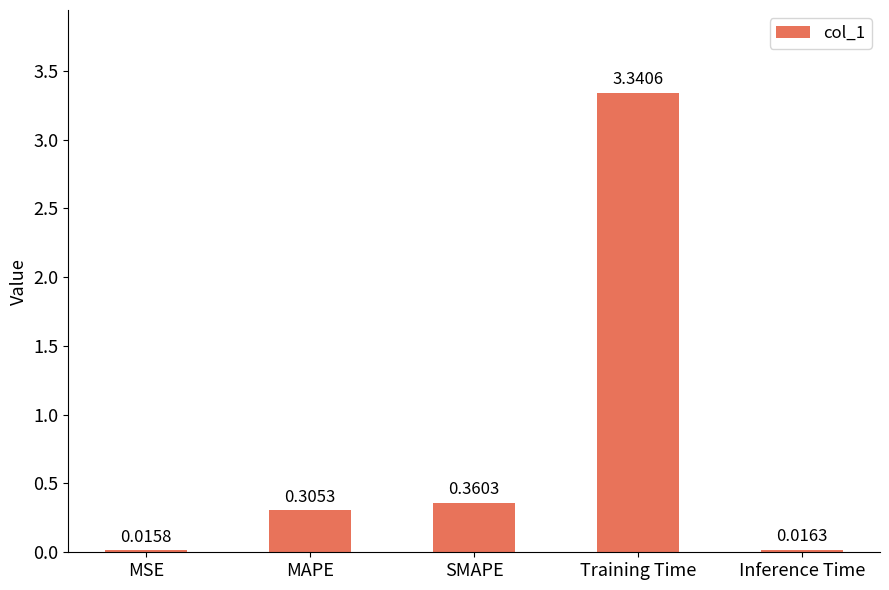

What is the average value?

0.8